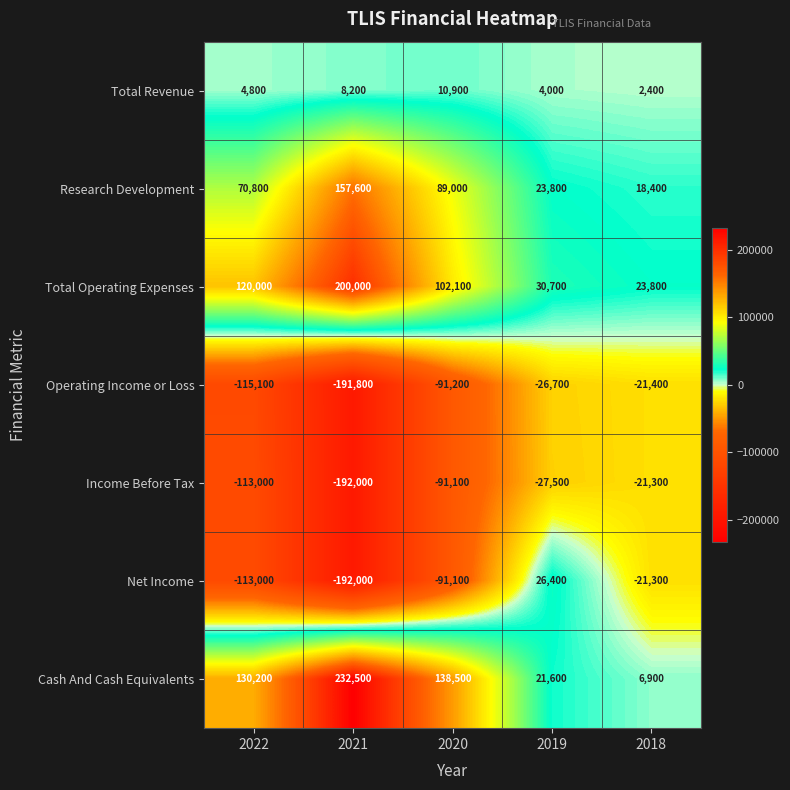

Which series has the largest total across all categories?

Cash And Cash Equivalents